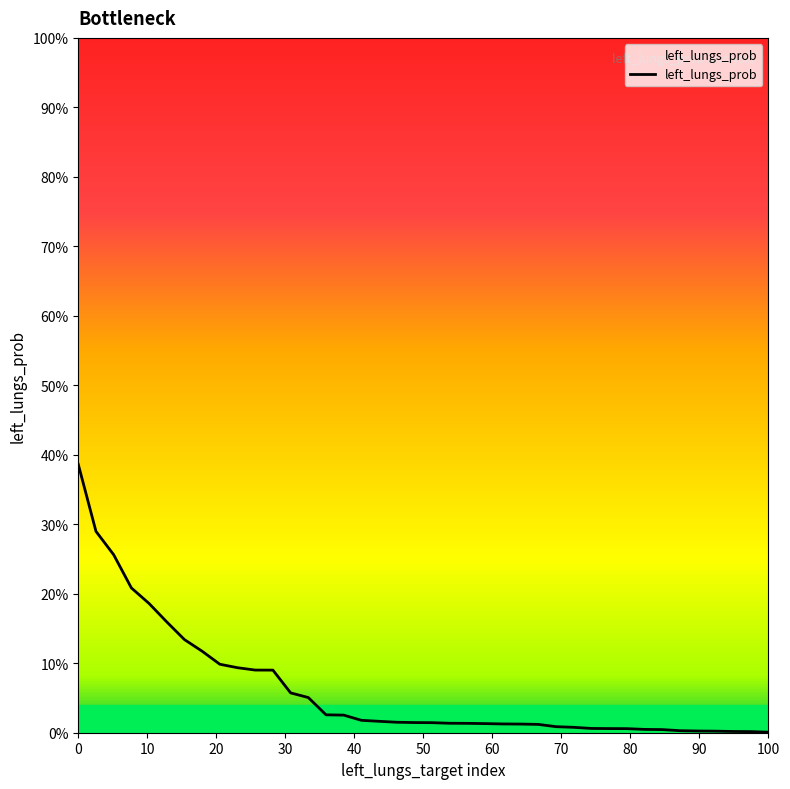

Is this an area chart (filled region under the line)?

Yes